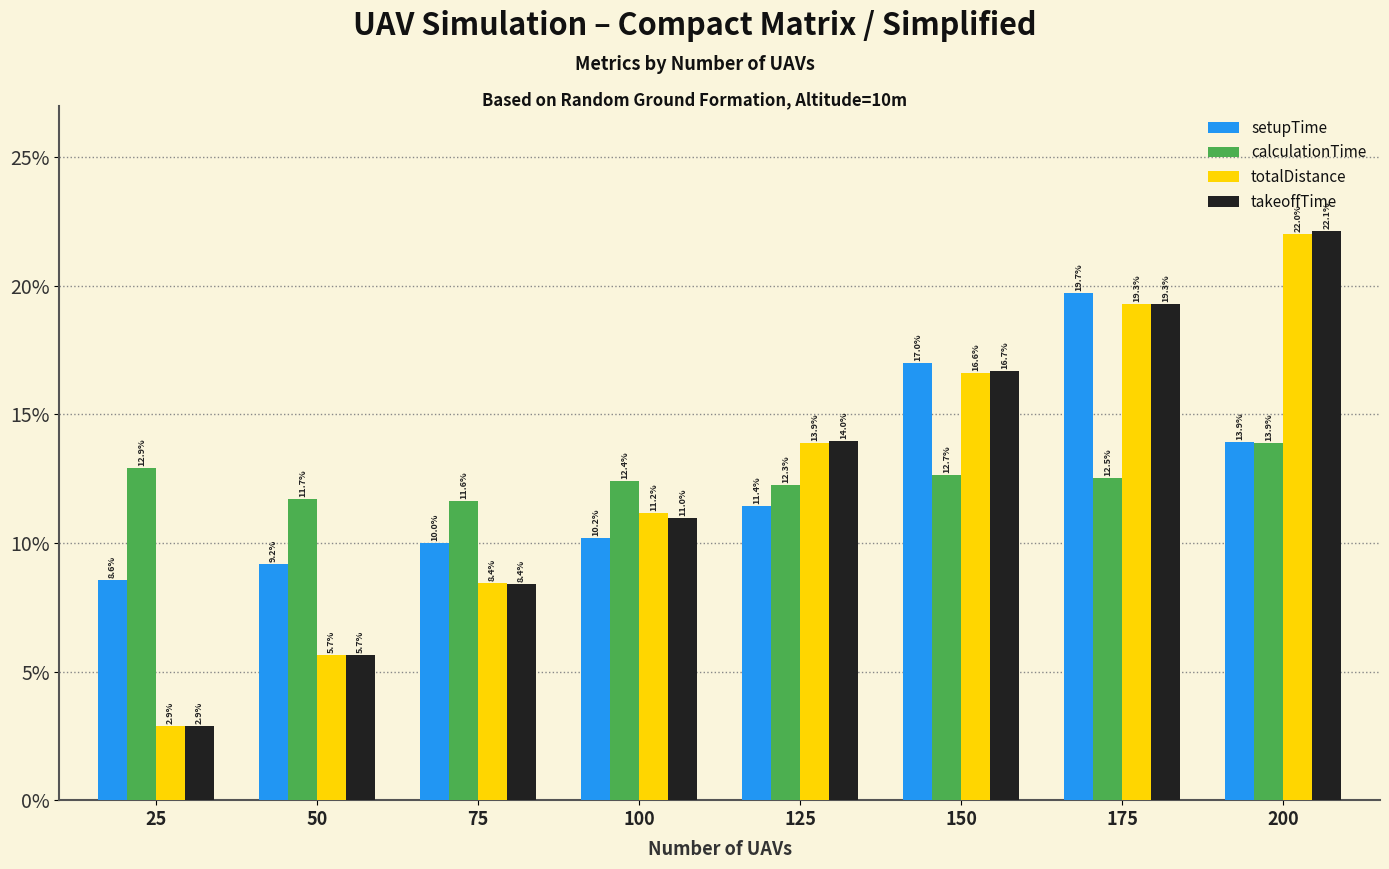

At which category is the sum across all series the highest?

200